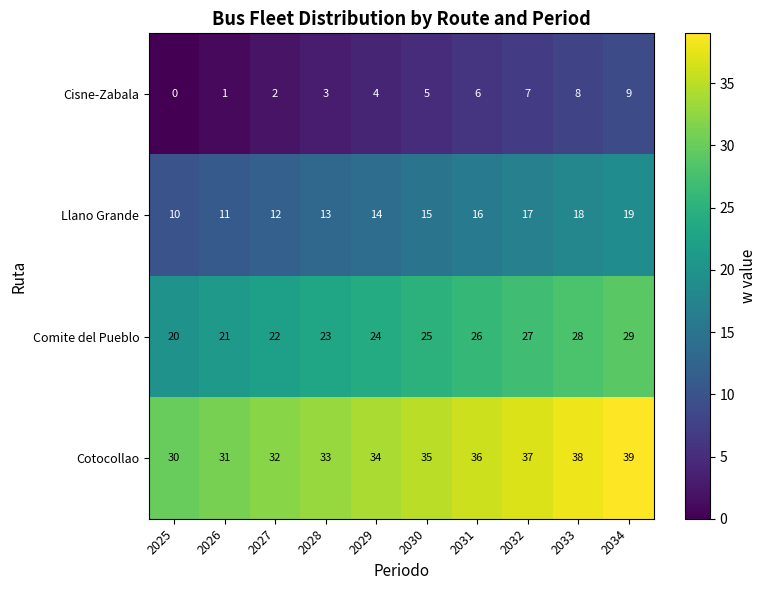

The Cisne-Zabala series shows 8 at 2030. True or false?

False